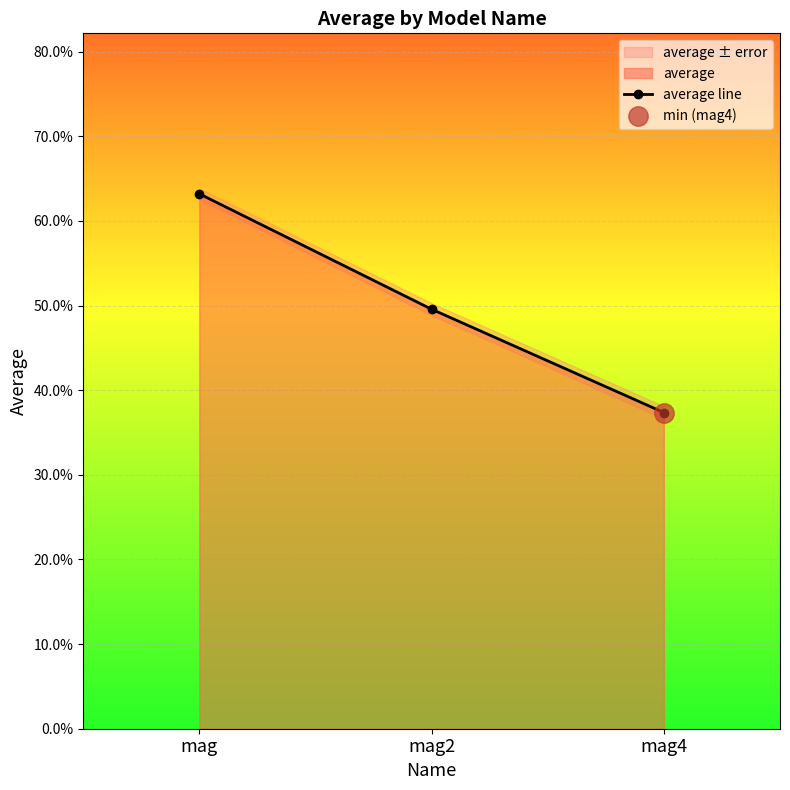

What is the sum of the values at mag and mag2?

1.1